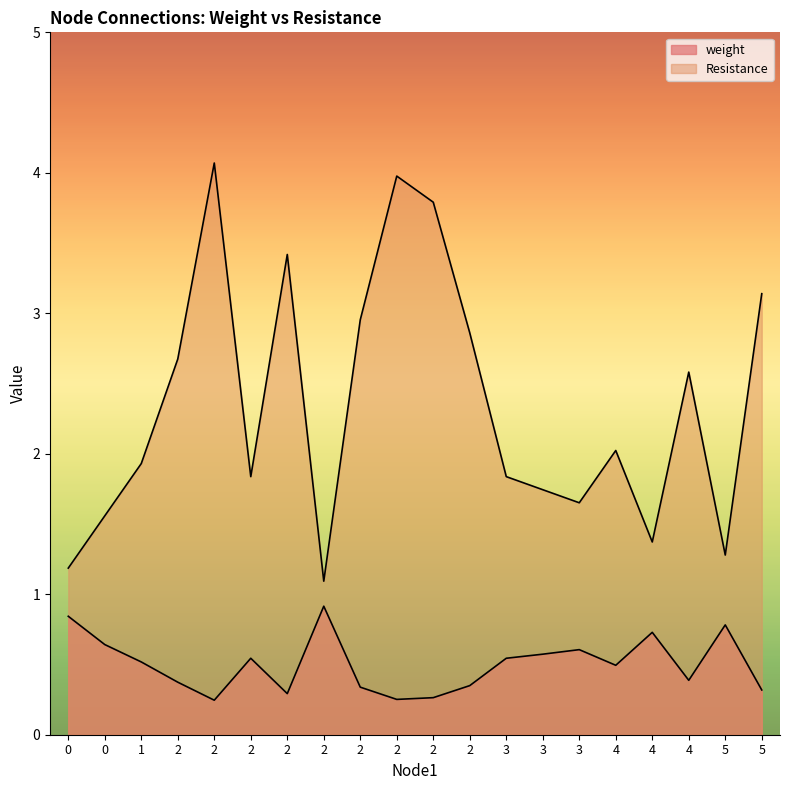

At which category does weight reach its first local peak?

2